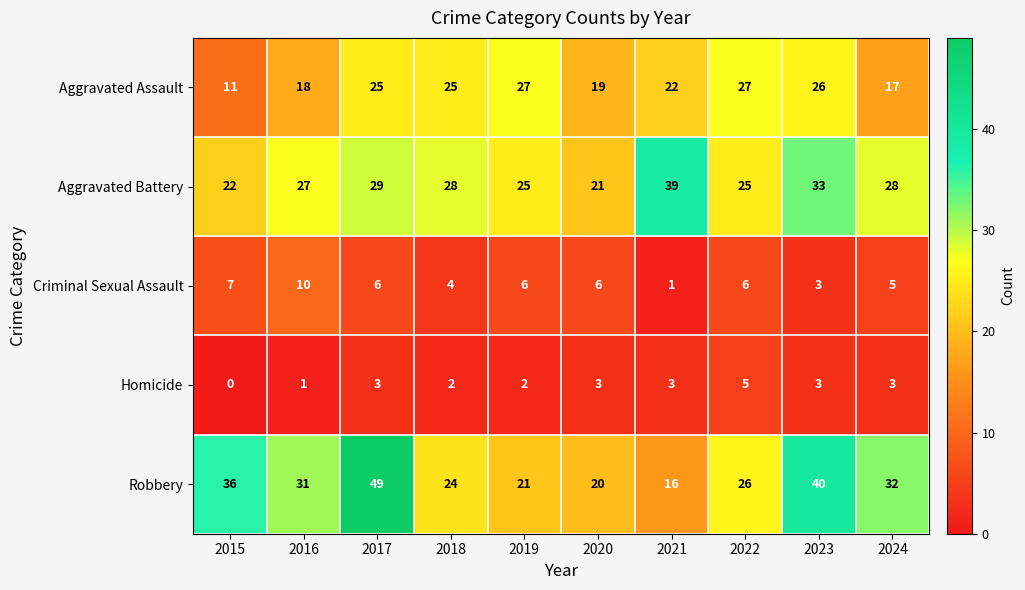

What is the greatest value displayed?

49